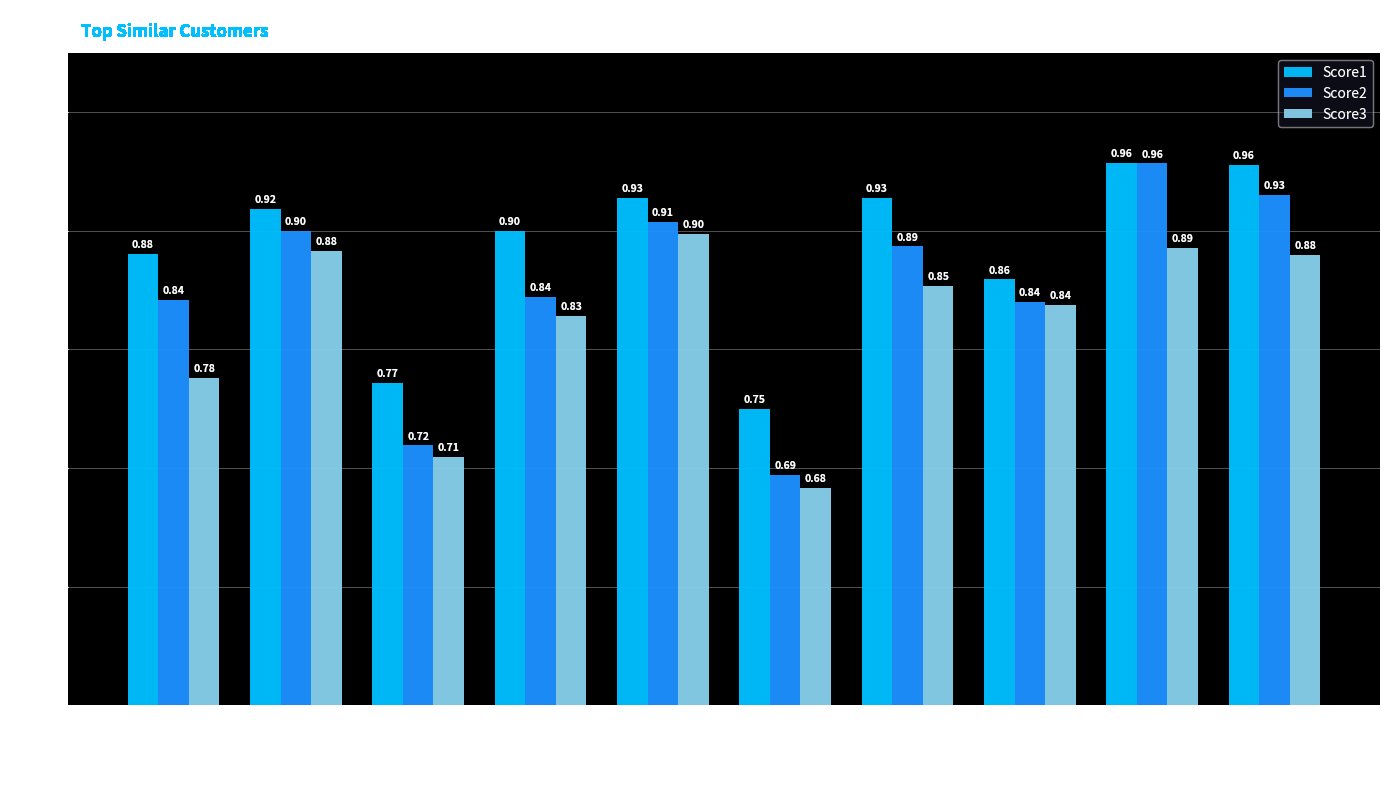

True or false: Score2 has a value of 0.7 at C0169.

True